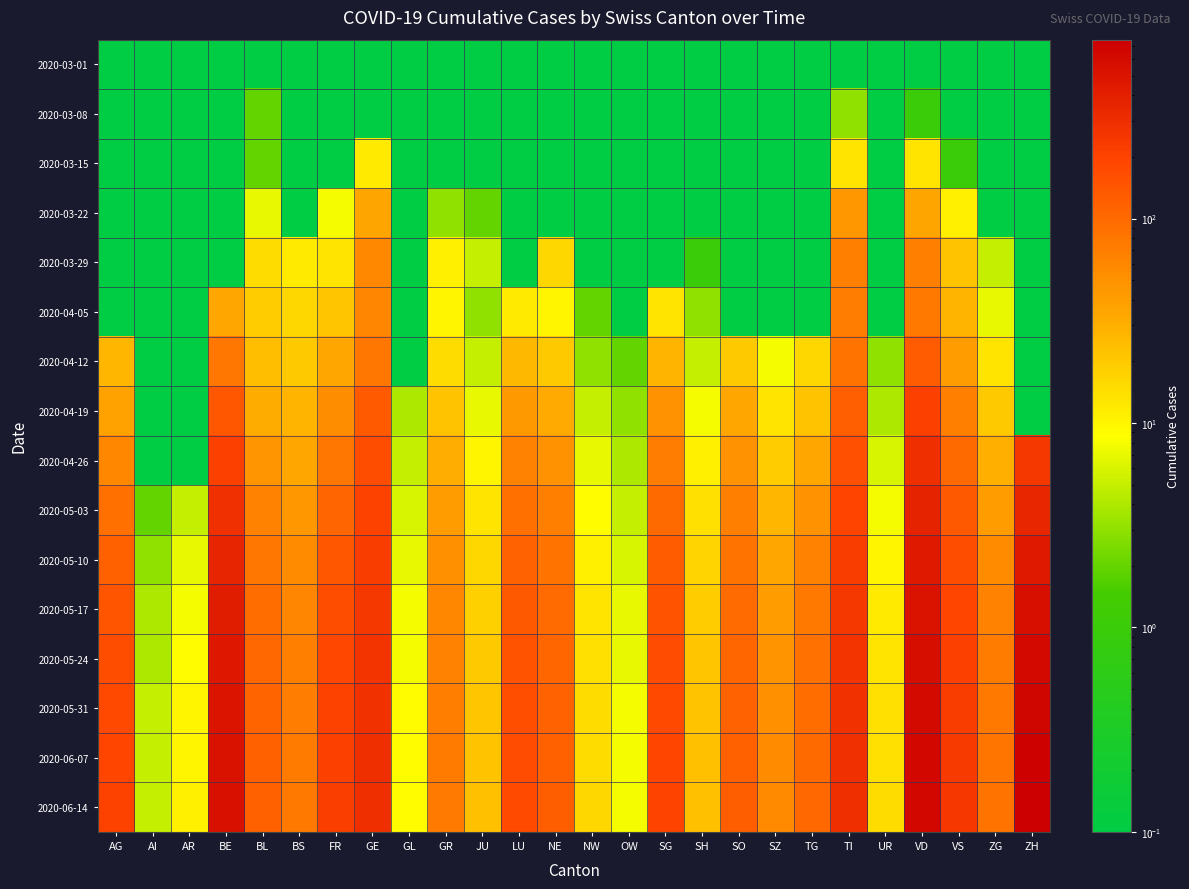

How many distinct data groups are displayed?

16